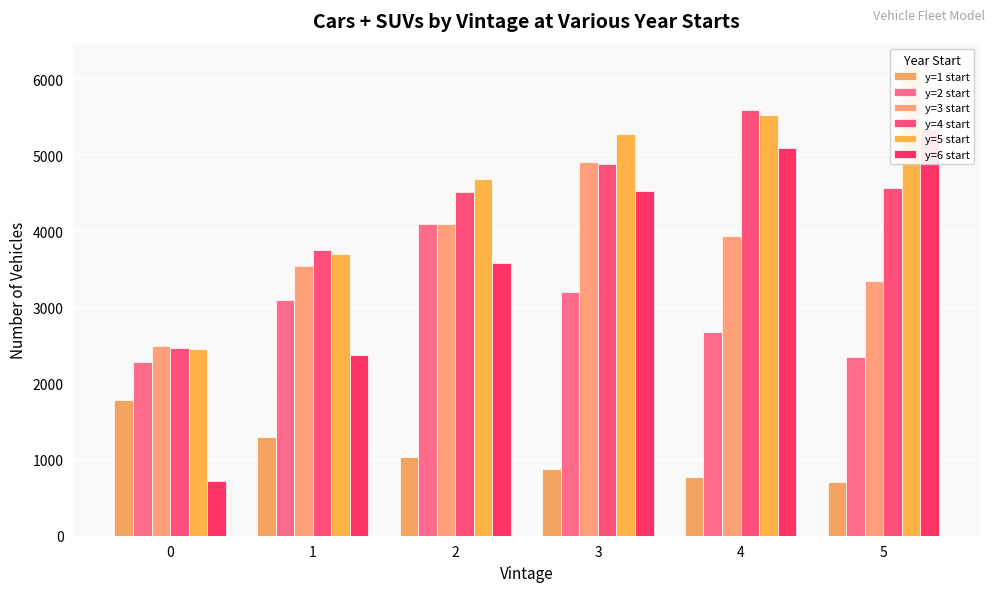

Are the bars grouped side by side (vs. stacked)?

Yes